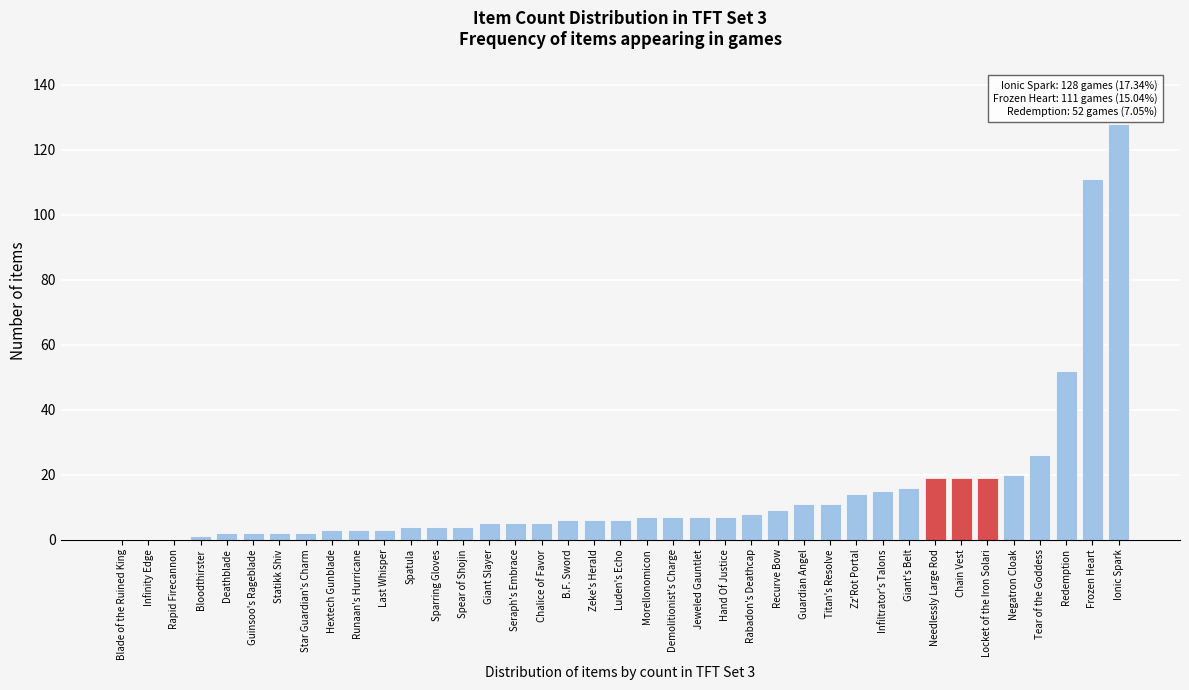

What is the sum of the values at Guardian Angel and Infiltrator's Talons?

26